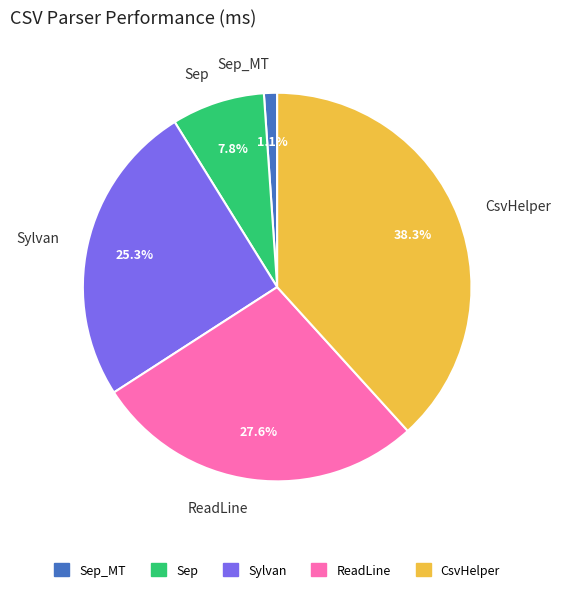

Which category has the smallest portion of the pie?

Sep_MT